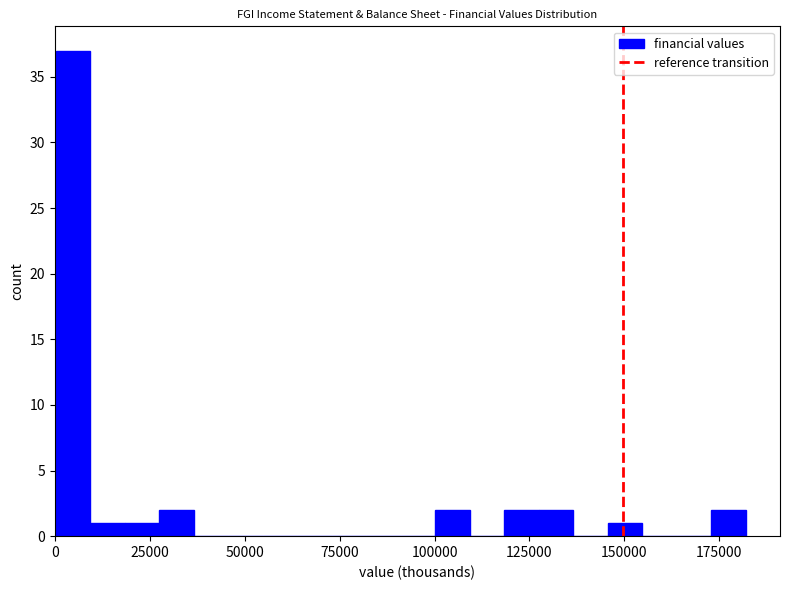

Around what value on the x-axis is the tallest bar? Give the approximate position of its centre, as read against the axis.

5000